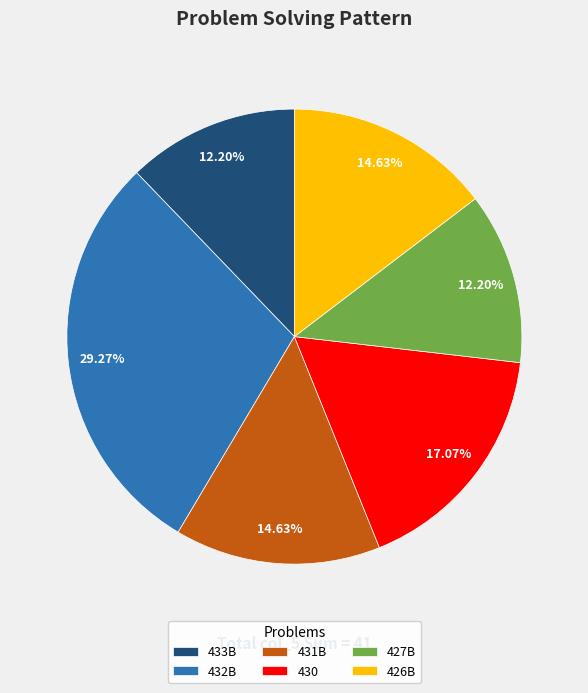

Does any single category account for the majority?

No